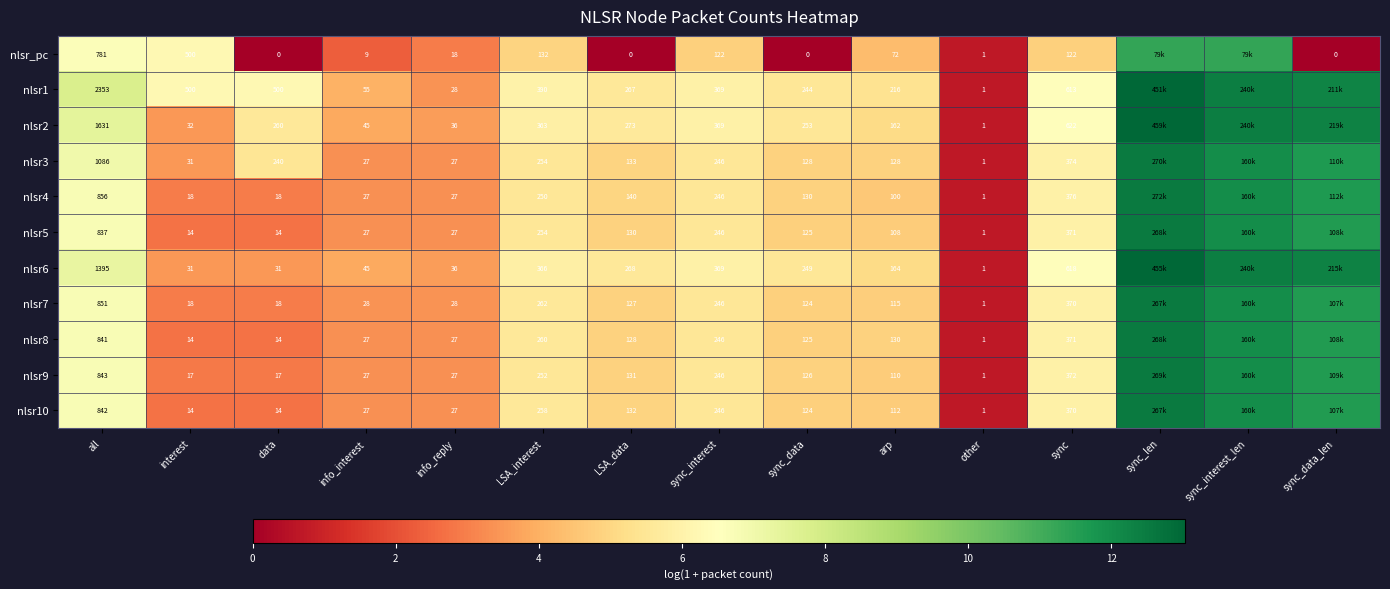

Is the value of nlsr5 at interest greater than the value of nlsr3 at info_reply?

No